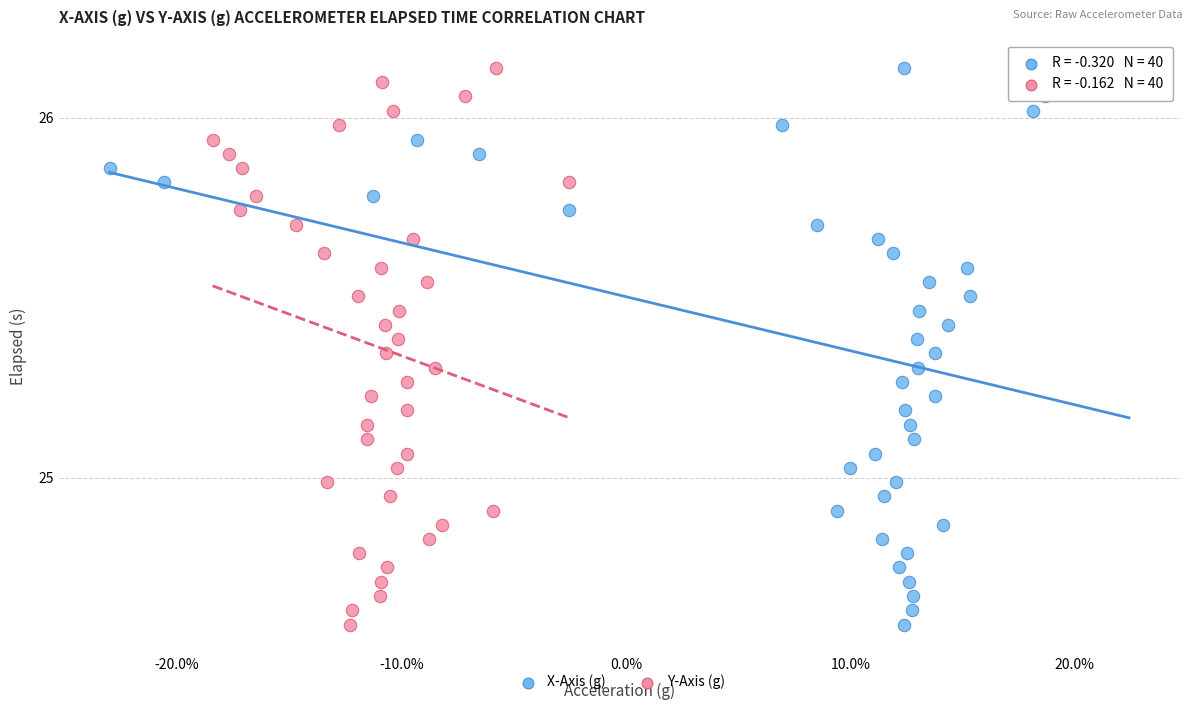

What are all the series names shown in the legend?

X-Axis (g), Y-Axis (g)